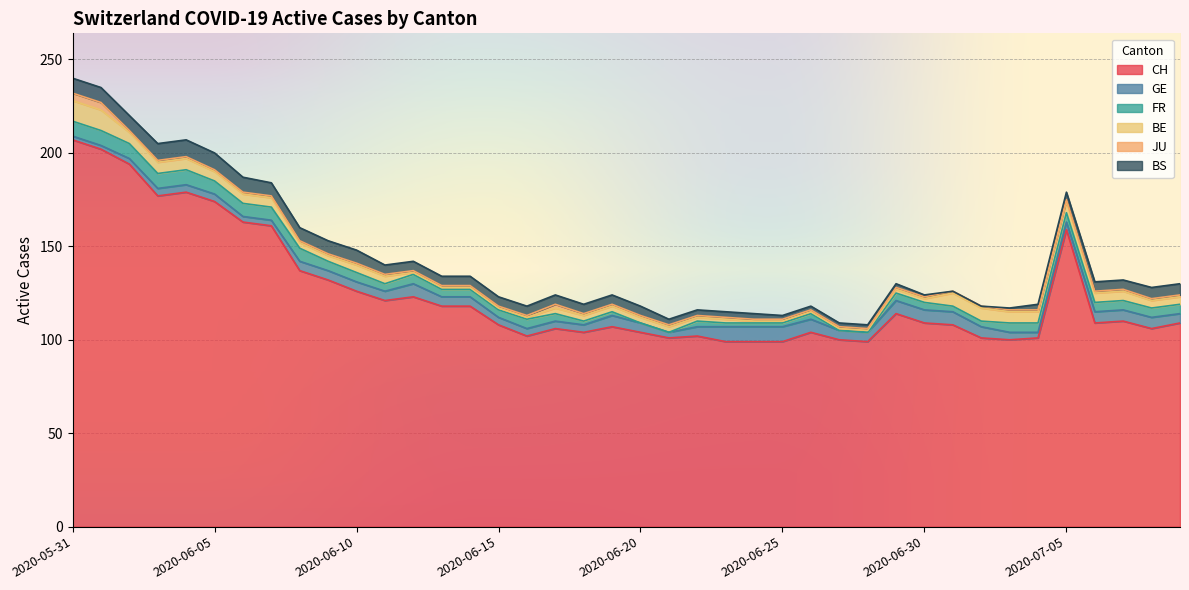

Is it true that JU equals 2 at 2020-06-15?

False